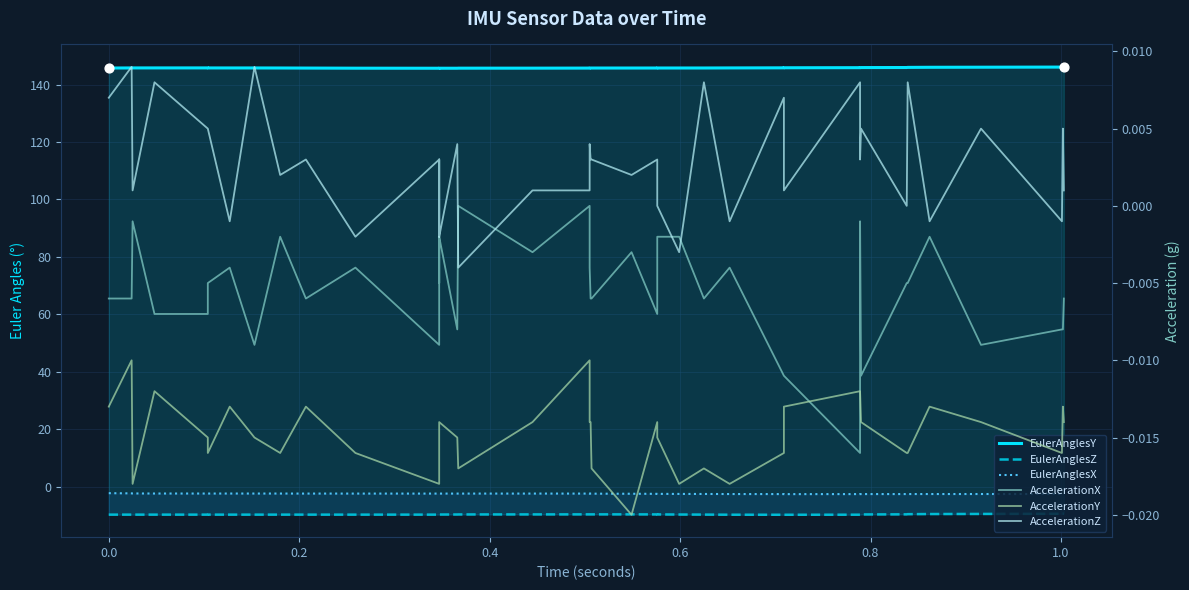

Is the value of EulerAnglesX at 19 greater than the value of AccelerationZ at 28?

No